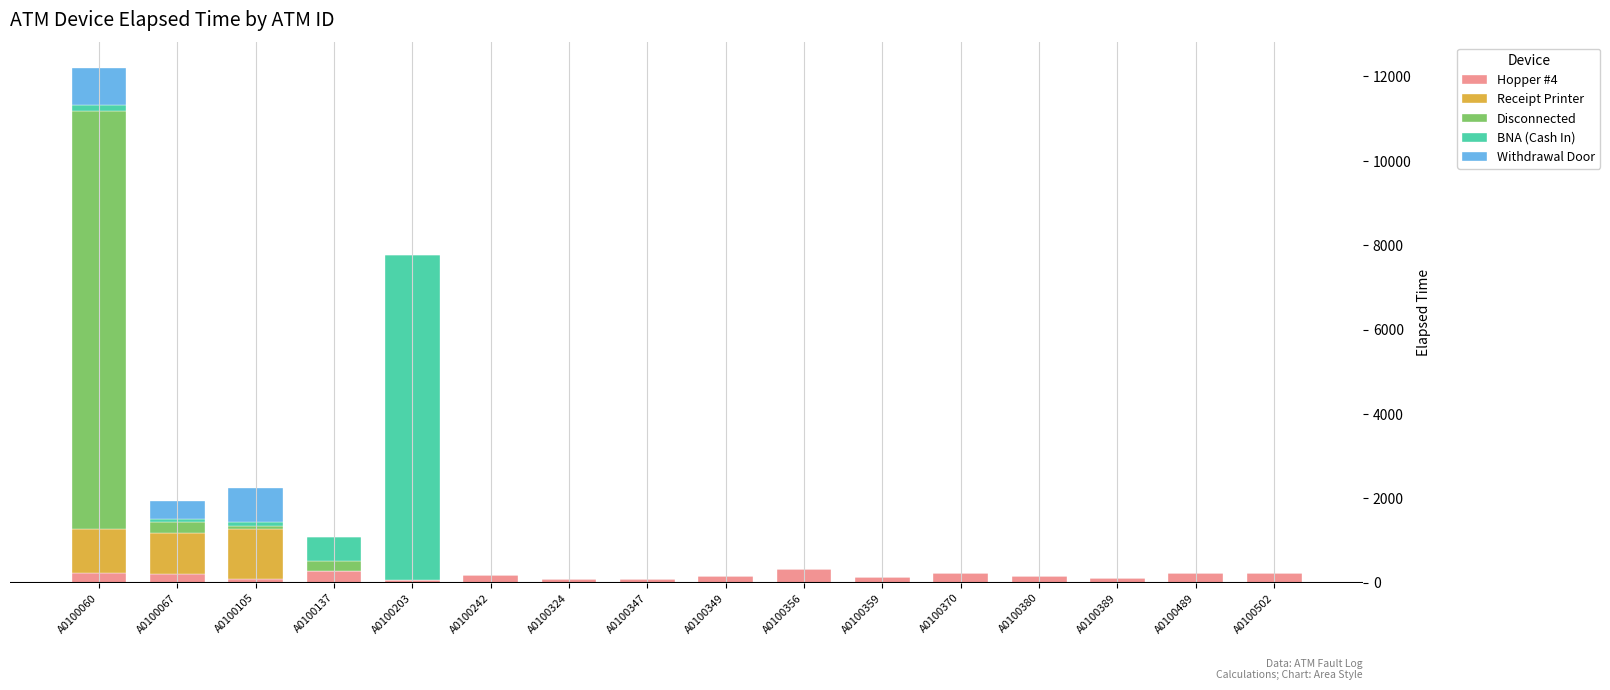

What are all the series names shown in the legend?

Hopper #4, Receipt Printer, Disconnected, BNA (Cash In), Withdrawal Door